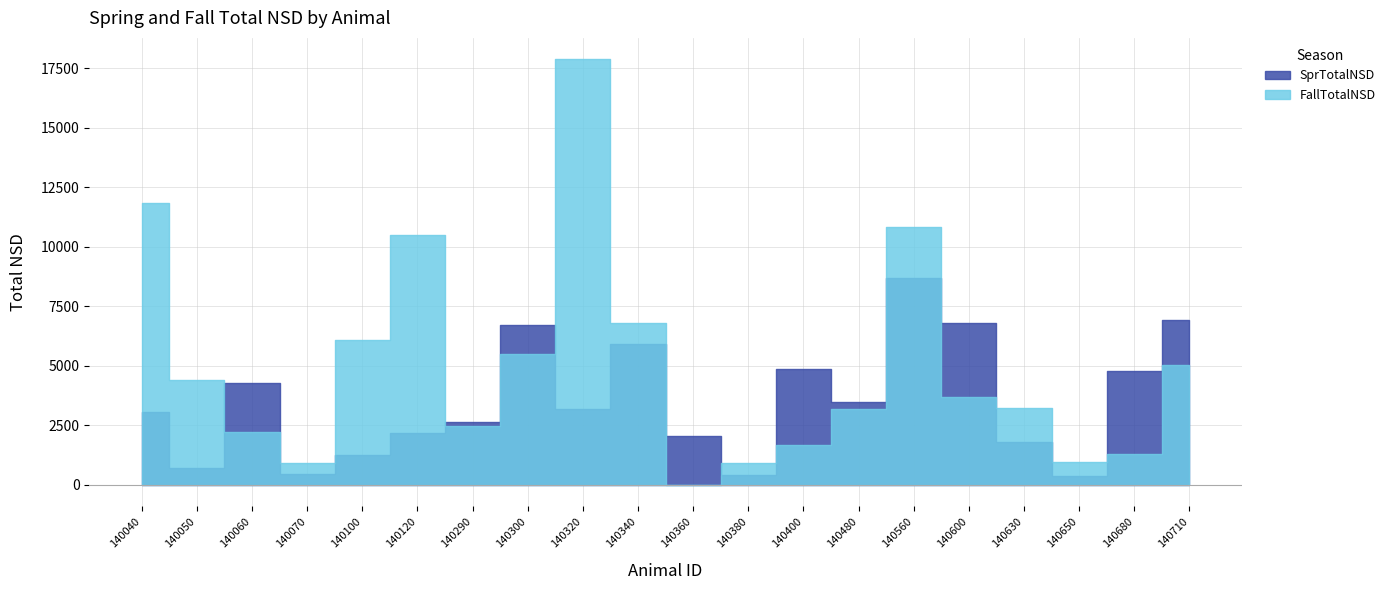

List the labels in order of SprTotalNSD value, largest first.

140560, 140710, 140600, 140300, 140340, 140400, 140680, 140060, 140480, 140320, 140040, 140290, 140120, 140360, 140630, 140100, 140050, 140070, 140380, 140650